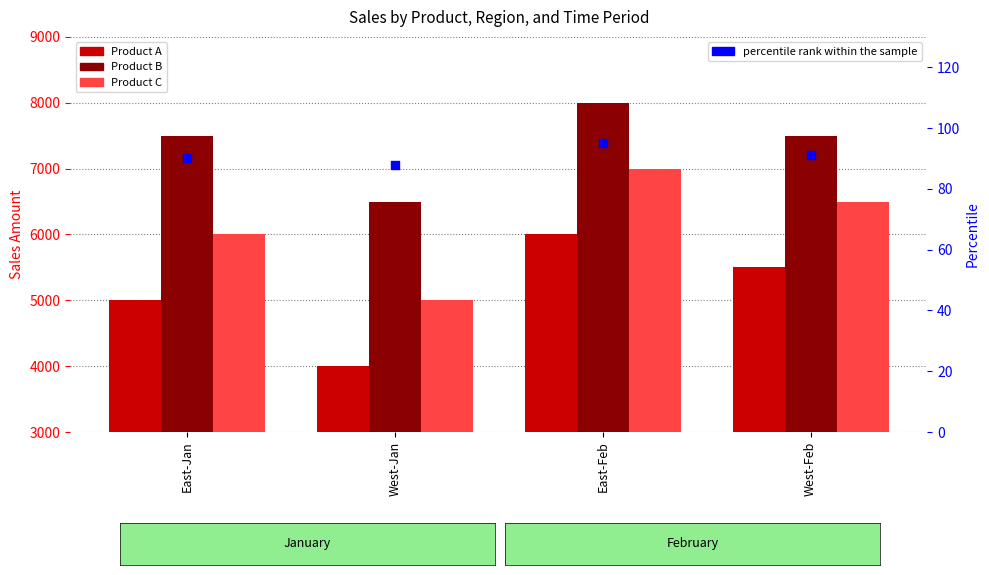

Which series has the largest Y range (max minus min)?

Product A